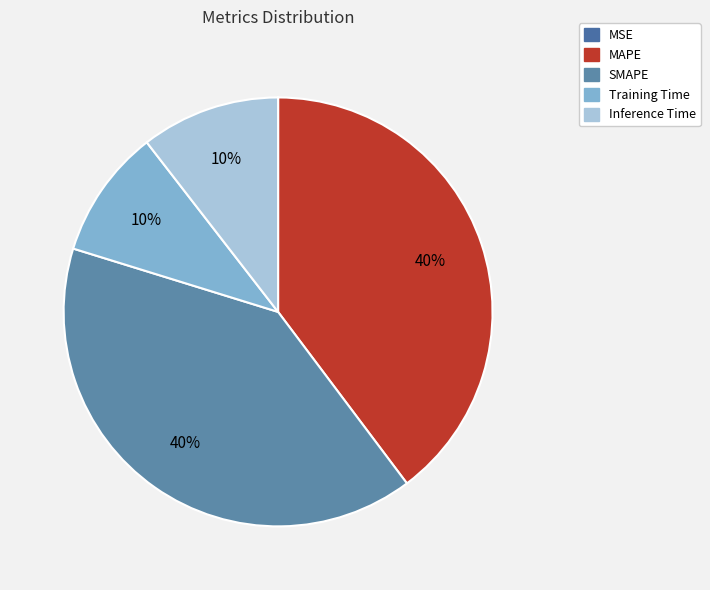

Rank the categories by value from highest to lowest.

SMAPE, MAPE, Inference Time, Training Time, MSE